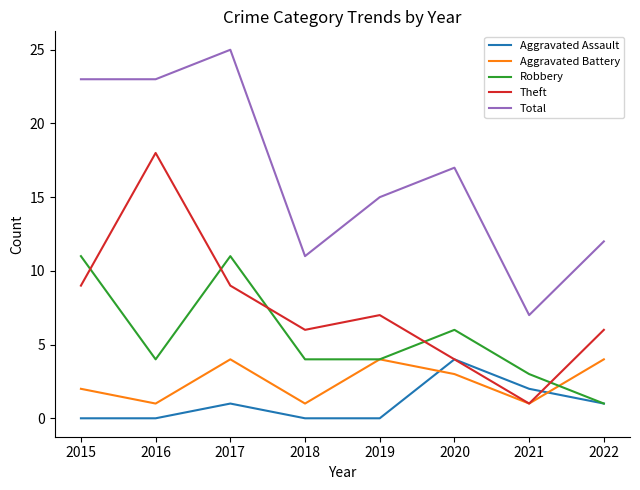

What is the highest value of the Total series?

25